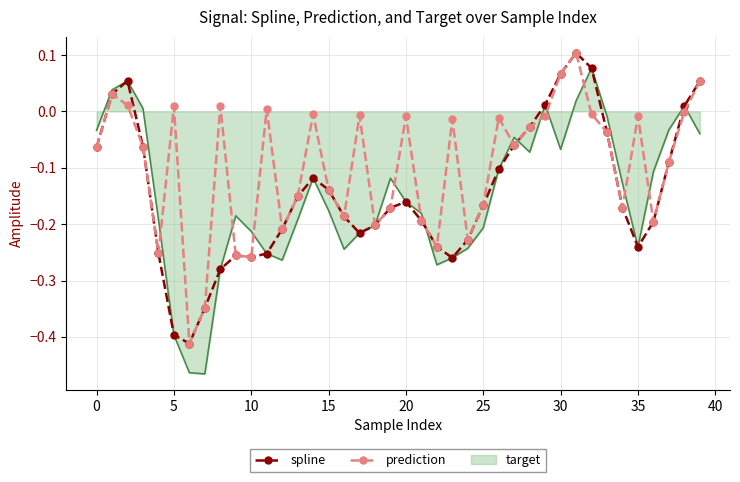

Which series has the largest total across all categories?

prediction